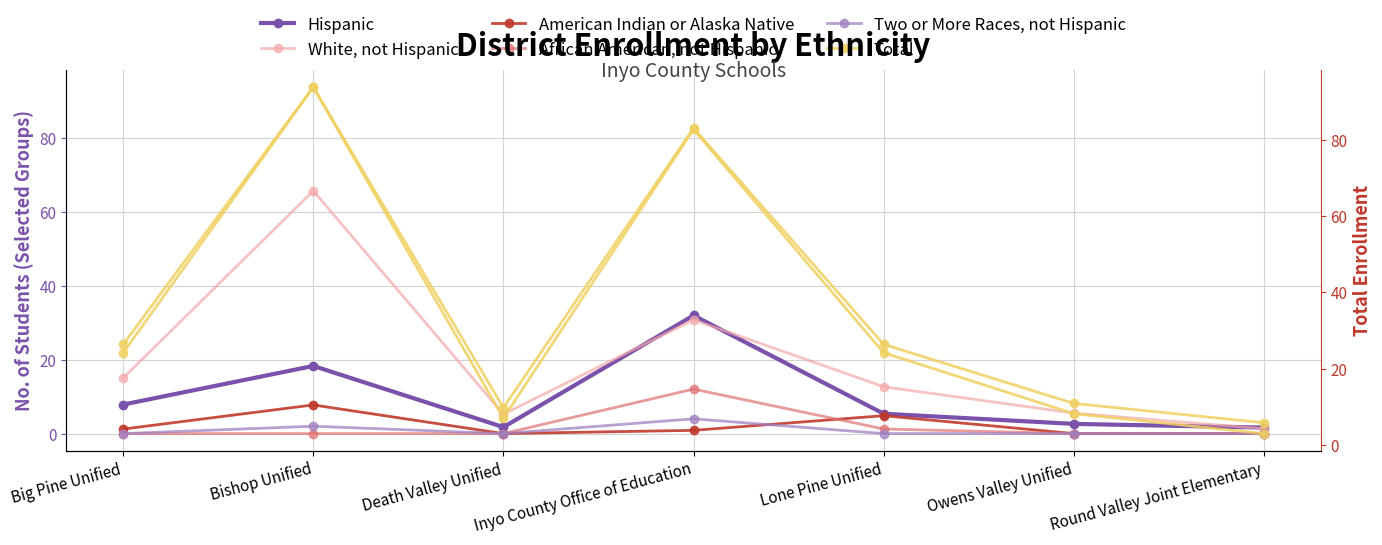

The value of Hispanic at Lone Pine Unified is 5.4. True or false?

True